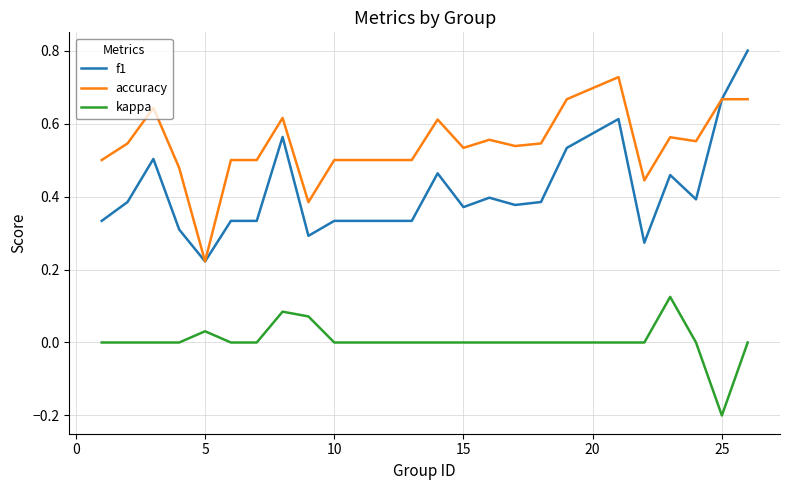

Which series has the largest total across all categories?

accuracy